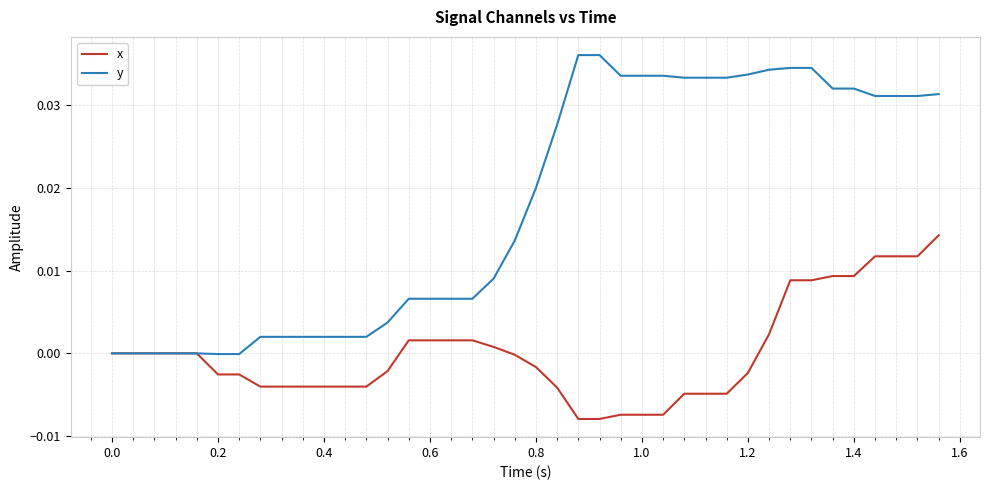

List the series in order of their overall mean, lowest first.

x, y